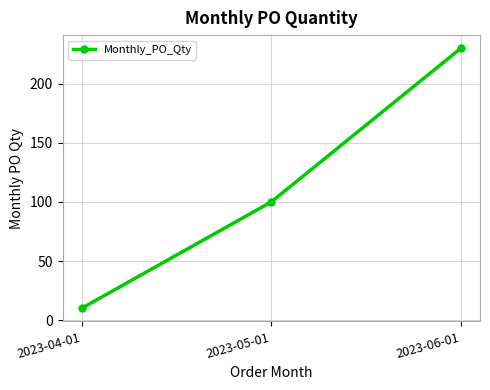

What is the ratio of the value at 2023-04-01 to the value at 2023-05-01?

0.1